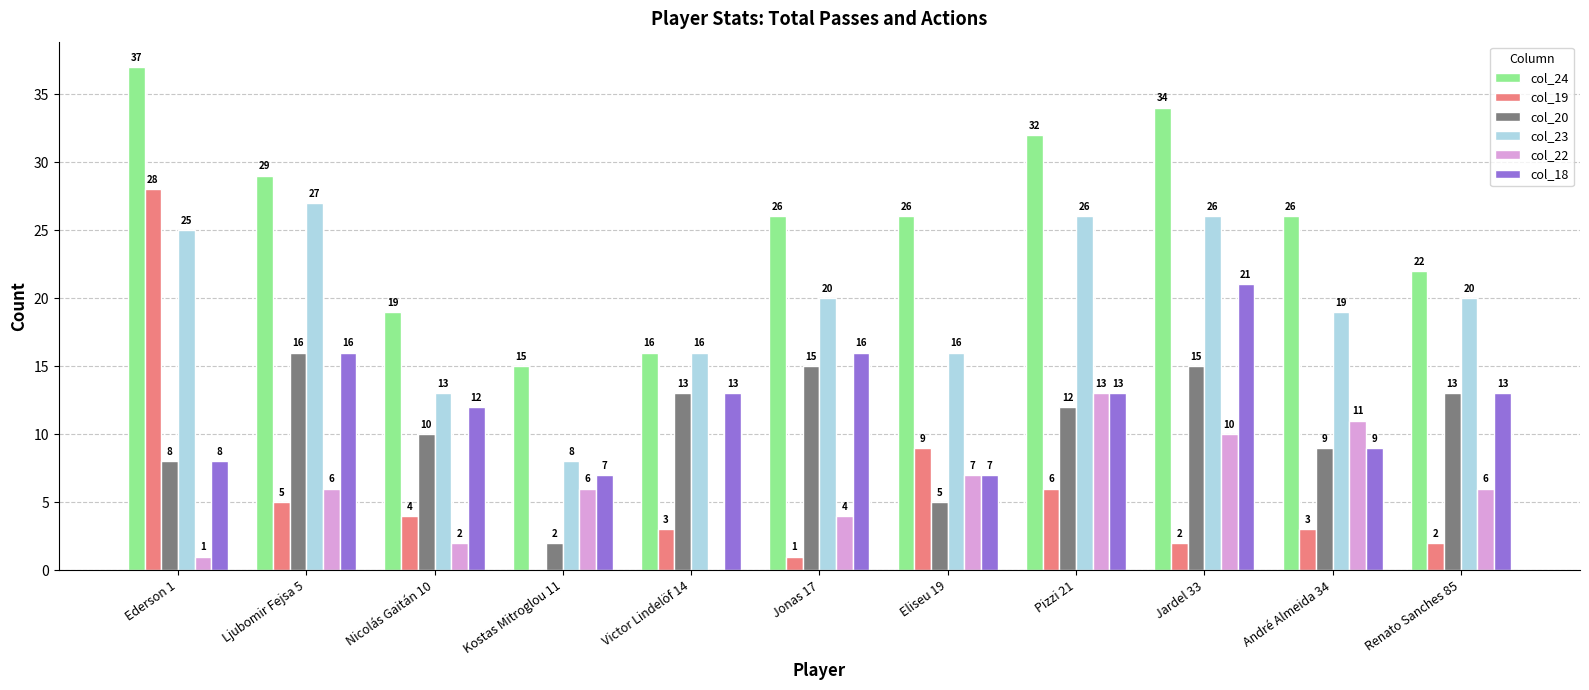

Read the col_20 value at Jardel 33, to the nearest 10.

20